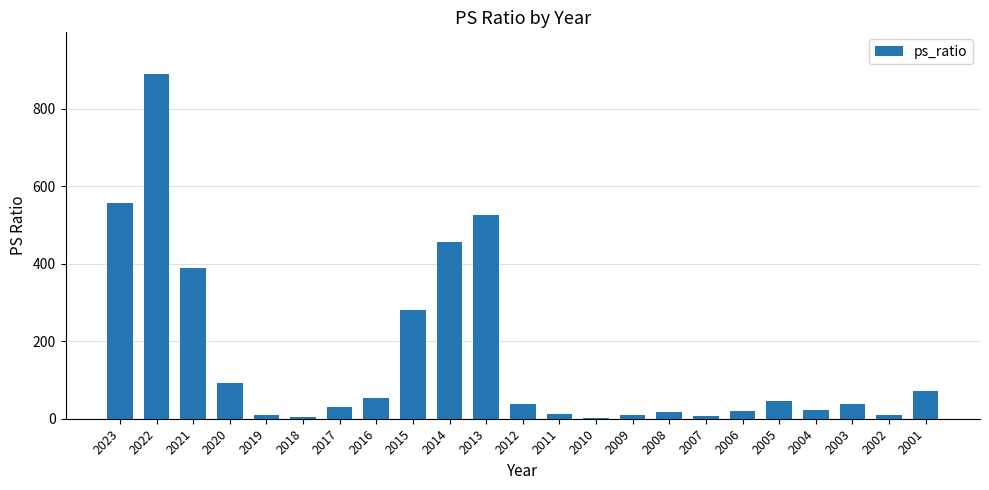

What is the approximate value at 2012?

38.6